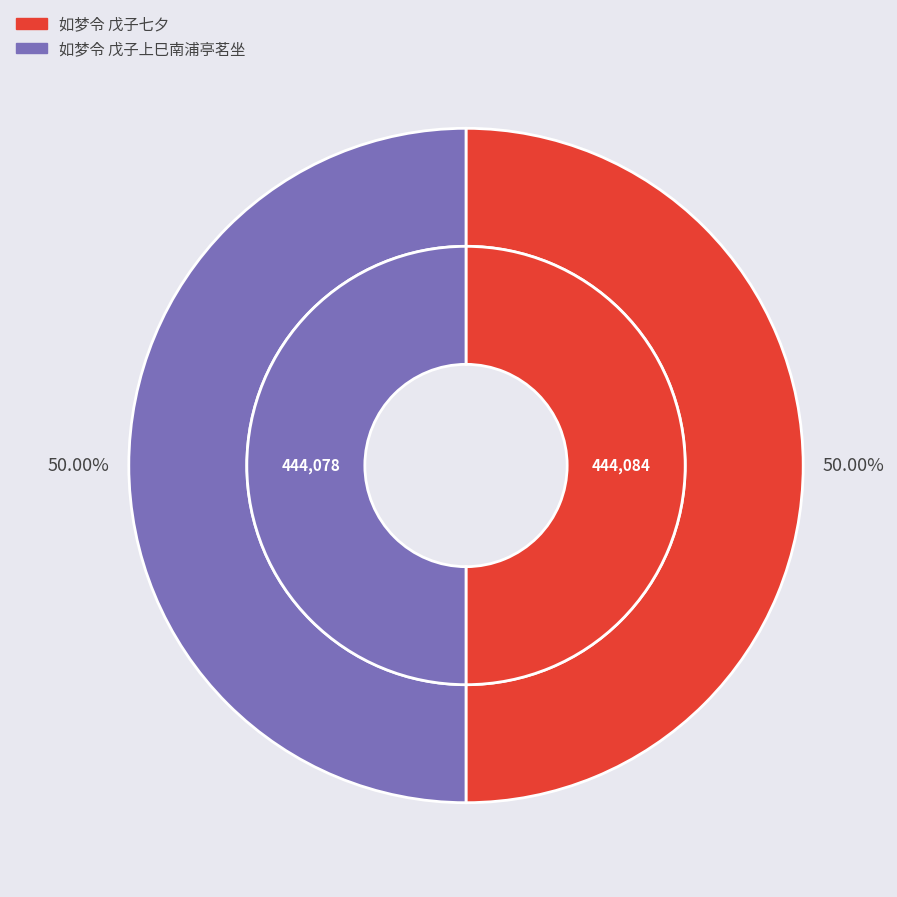

What is the change in value from 如梦令 戊子七夕 to 如梦令 戊子上巳南浦亭茗坐?

-6